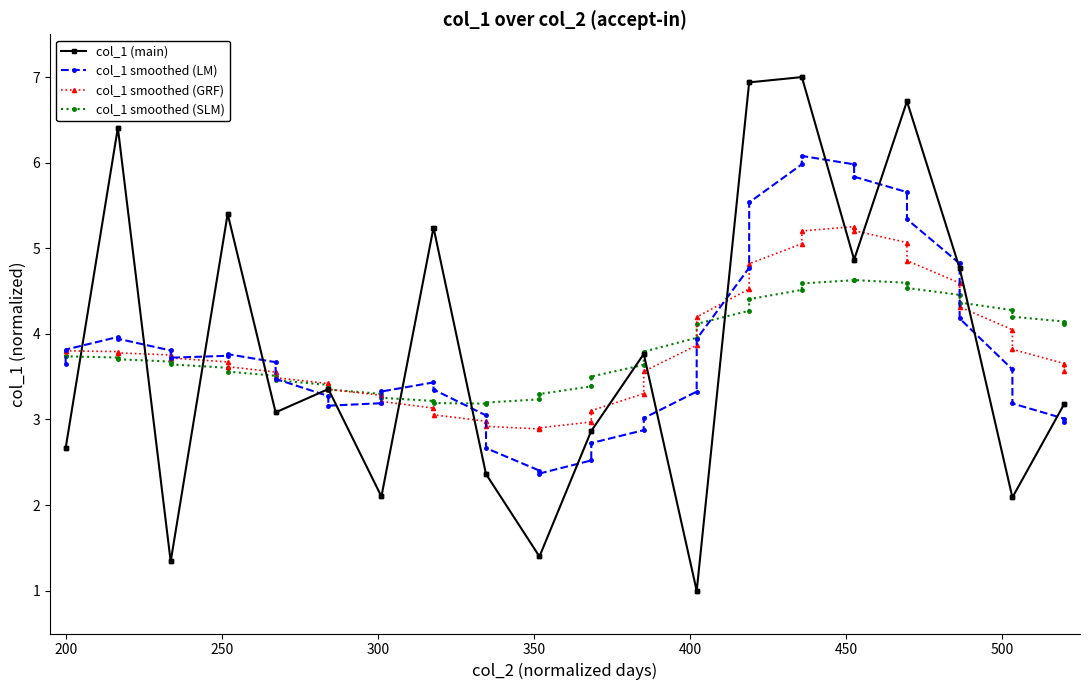

Which series has the widest spread of values?

col_1 (main)